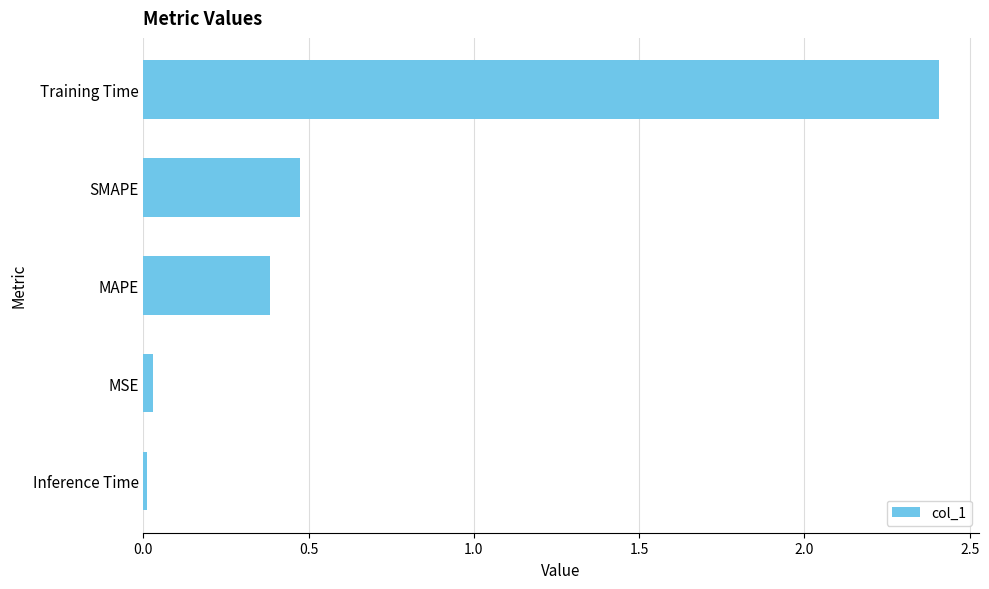

List the labels in order of value, largest first.

Training Time, SMAPE, MAPE, MSE, Inference Time